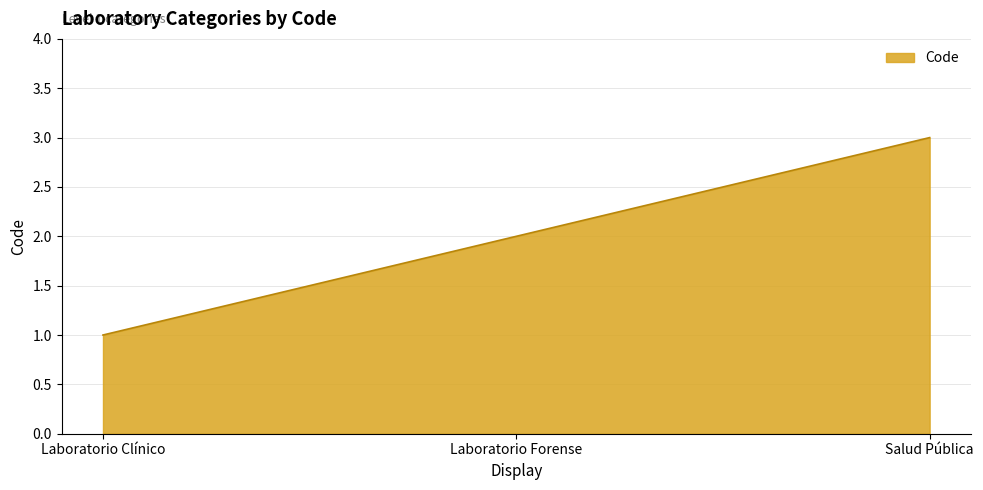

How many lines are shown in the chart?

1